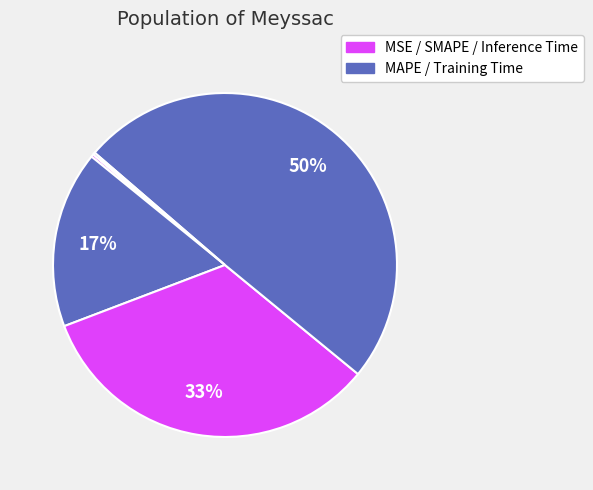

To the nearest percent, what is the average slice percentage?

20%